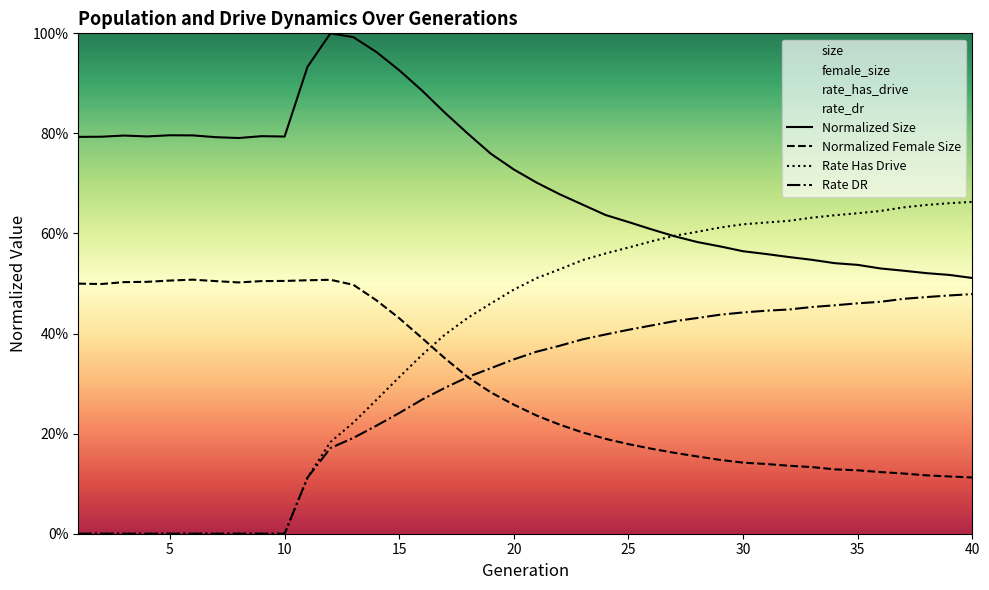

What are all the series names shown in the legend?

Normalized Size, Normalized Female Size, Rate Has Drive, Rate DR